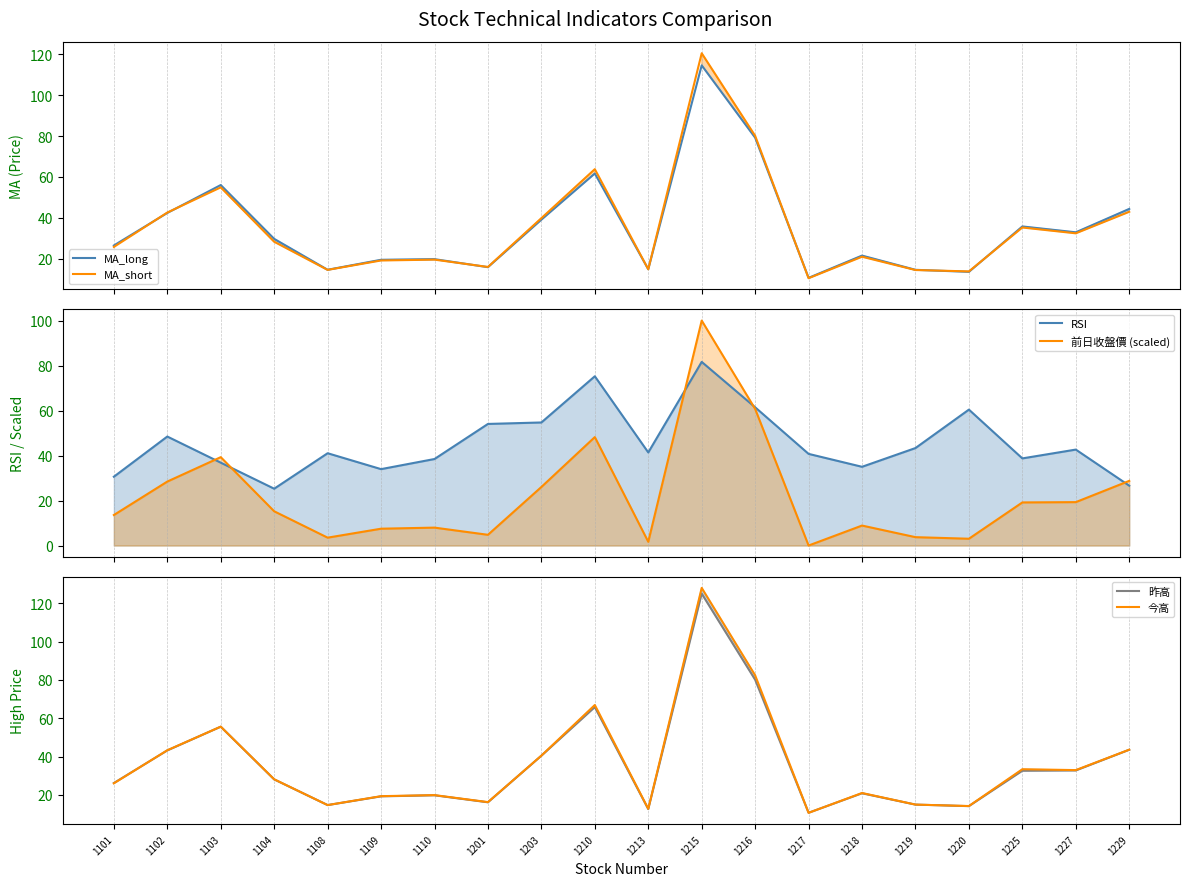

Between 1102 and 1227, which is larger?

1102